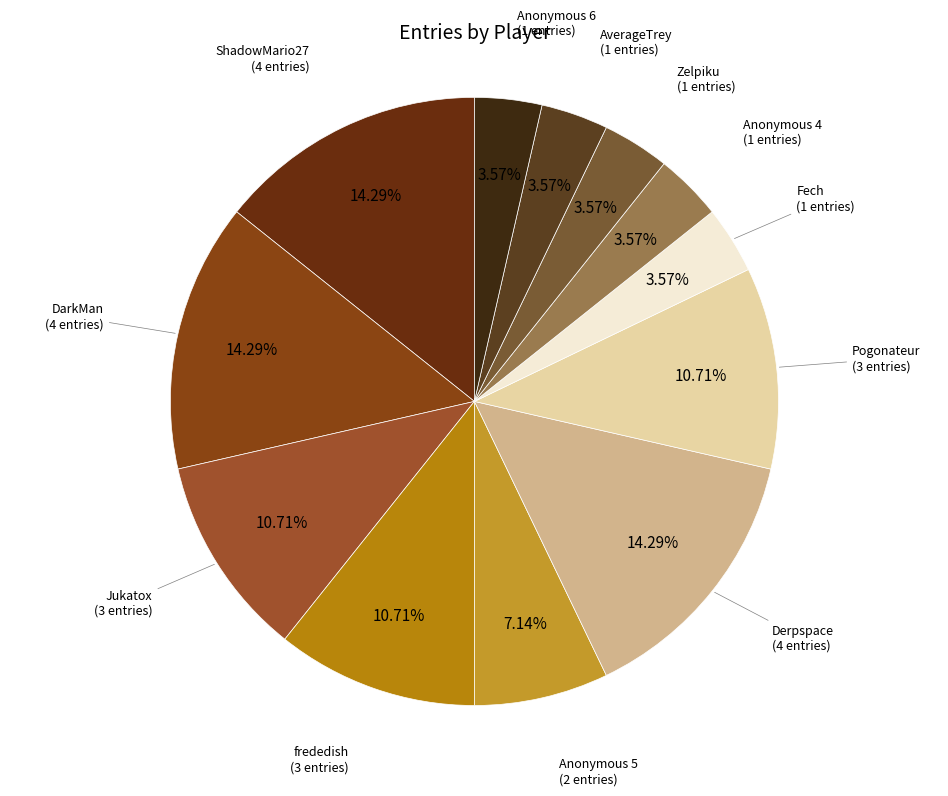

To the nearest percent, what is the combined percentage of Fech and Pogonateur?

14%